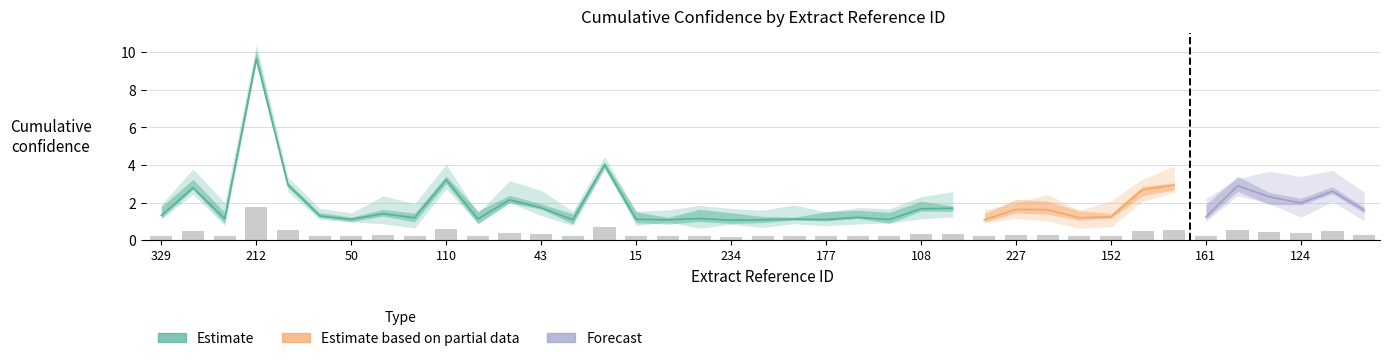

What is the label of the 5th bar from the right?

38